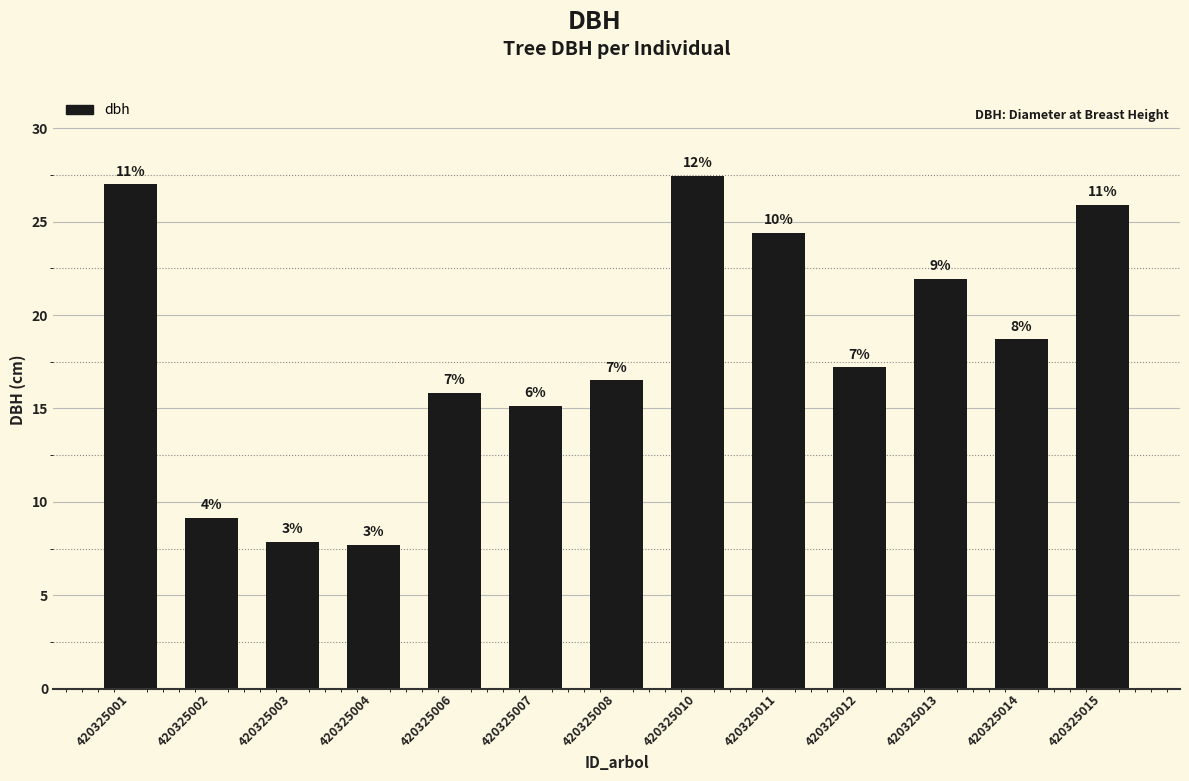

Reading left to right, transcribe all the data shown in this chart.

420325001=27.0	420325002=9.2	420325003=7.8	420325004=7.7	420325006=15.8	420325007=15.2	420325008=16.5	420325010=27.4	420325011=24.4	420325012=17.2	420325013=21.9	420325014=18.7	420325015=25.9